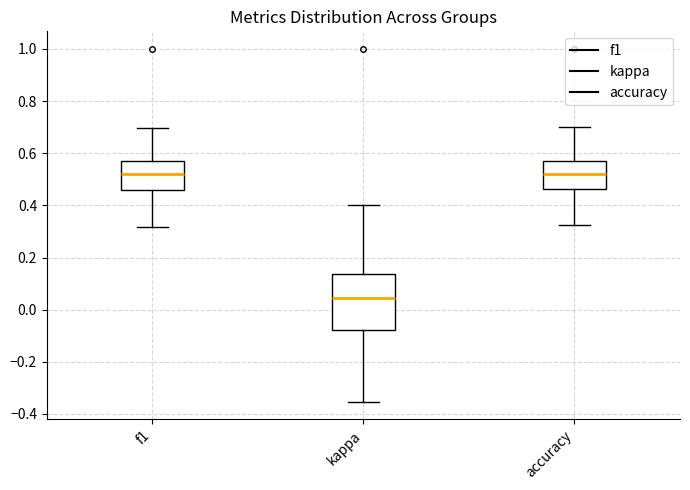

Reading left to right, read every box against the y-axis: the position of its median line, the range the box covers, and the ends of its whiskers. The values are not printed on the chart, so give them approximately, as read against the axis.

f1: median 0.52, box 0.46 to 0.56, whiskers 0.32 to 0.70
kappa: median 0.04, box -0.08 to 0.14, whiskers -0.36 to 0.40
accuracy: median 0.52, box 0.46 to 0.56, whiskers 0.32 to 0.70